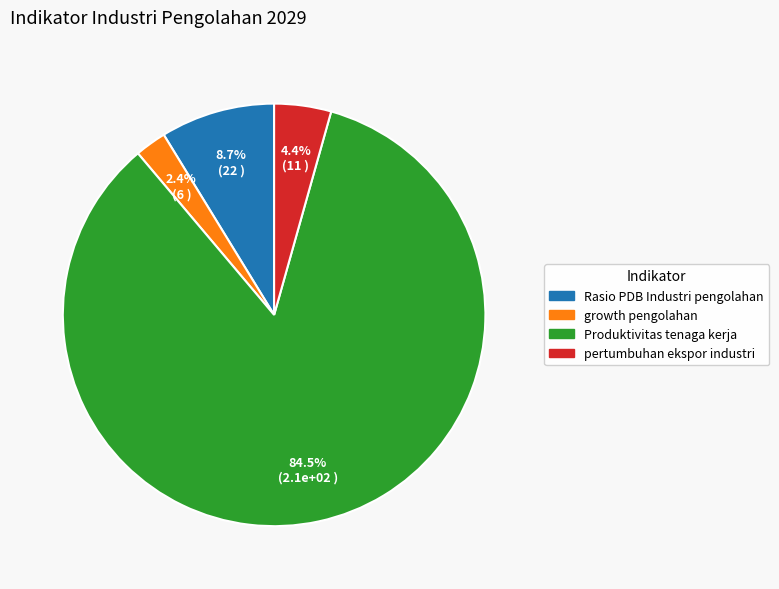

What percentage do growth pengolahan and pertumbuhan ekspor industri together represent?

6.8%